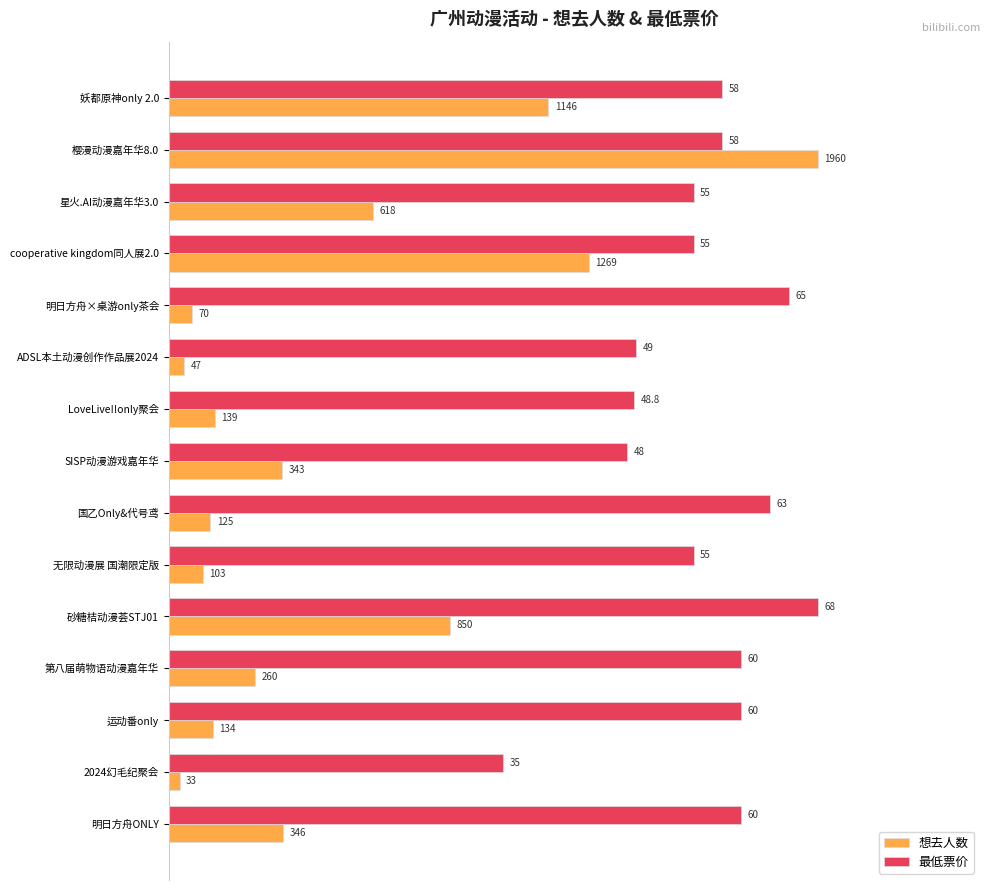

What are all the series names shown in the legend?

想去人数, 最低票价